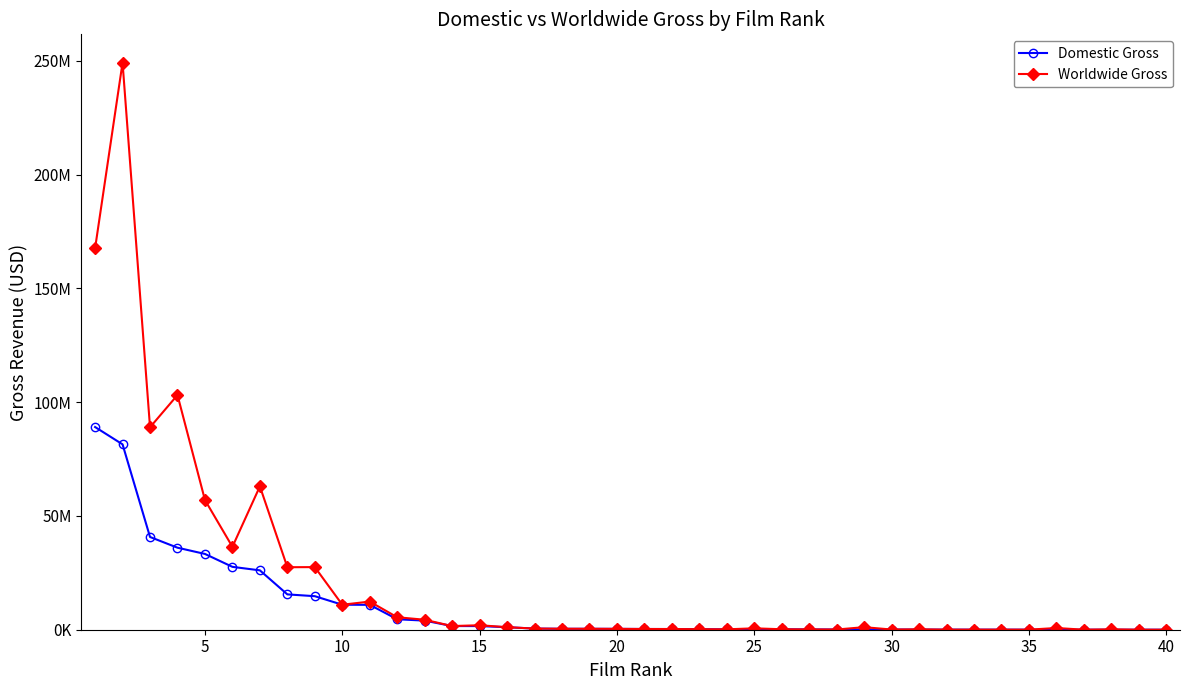

What are all the series names shown in the legend?

Domestic Gross, Worldwide Gross